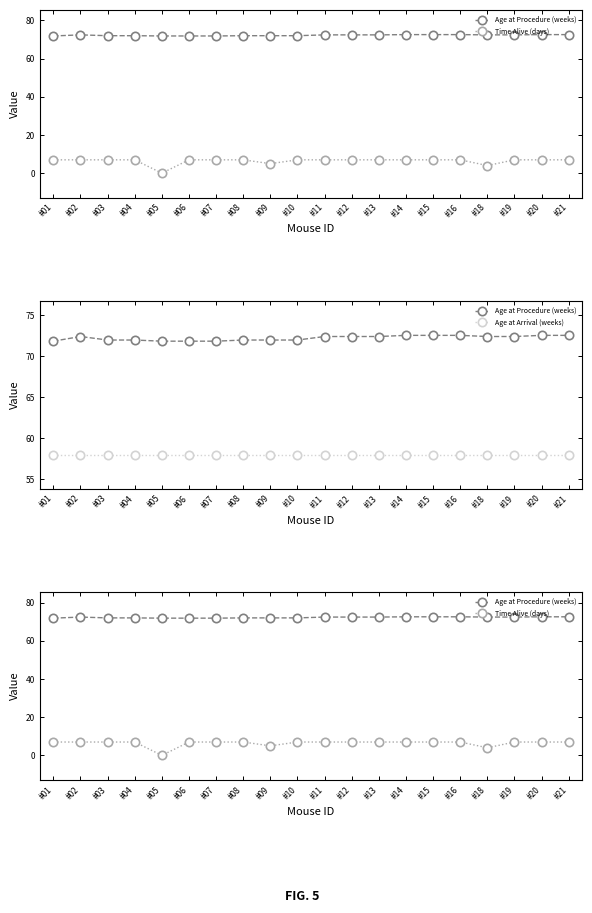

List the series in order of their overall mean, lowest first.

Time Alive (days), Age at Arrival (weeks), Age at Procedure (weeks)